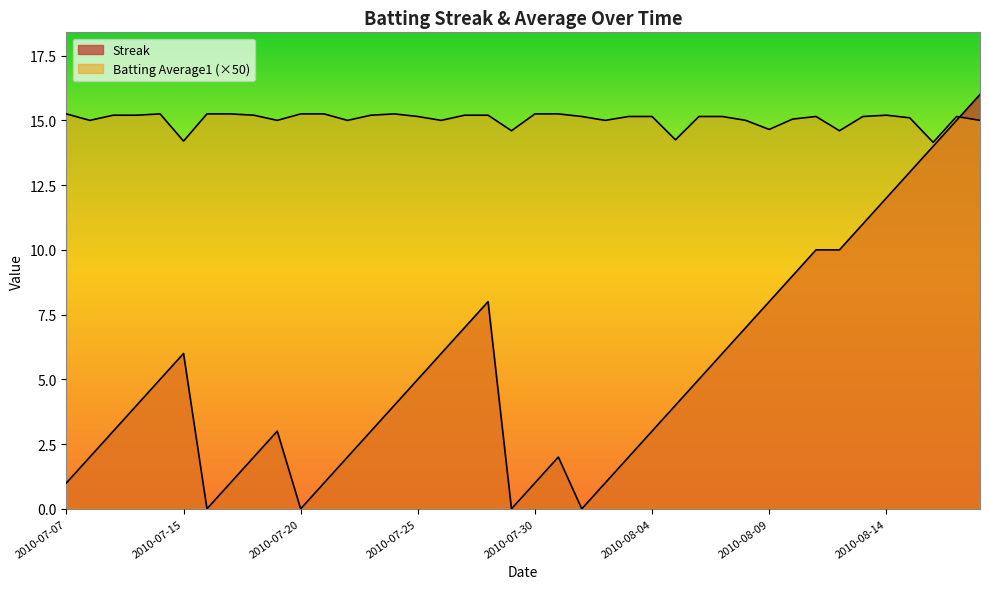

Which label corresponds to the largest value in the chart?

2010-08-18